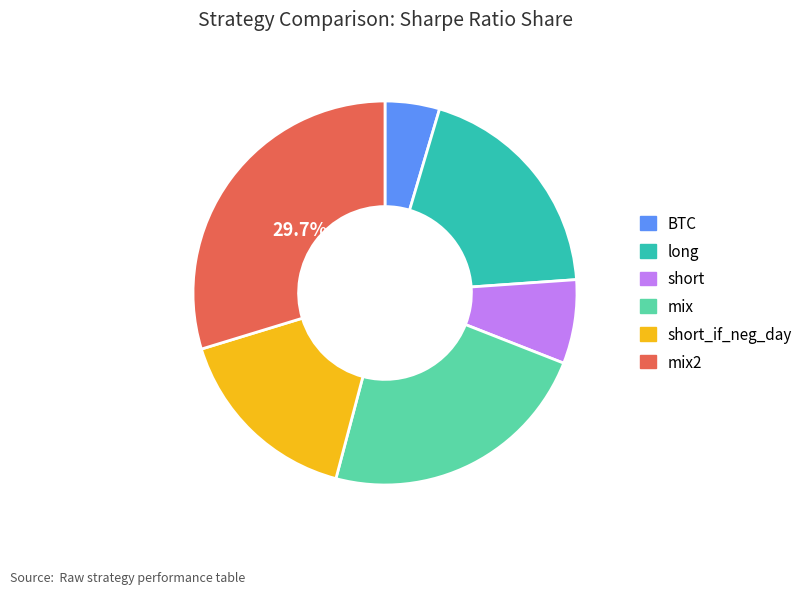

Is there a majority slice in this chart?

No